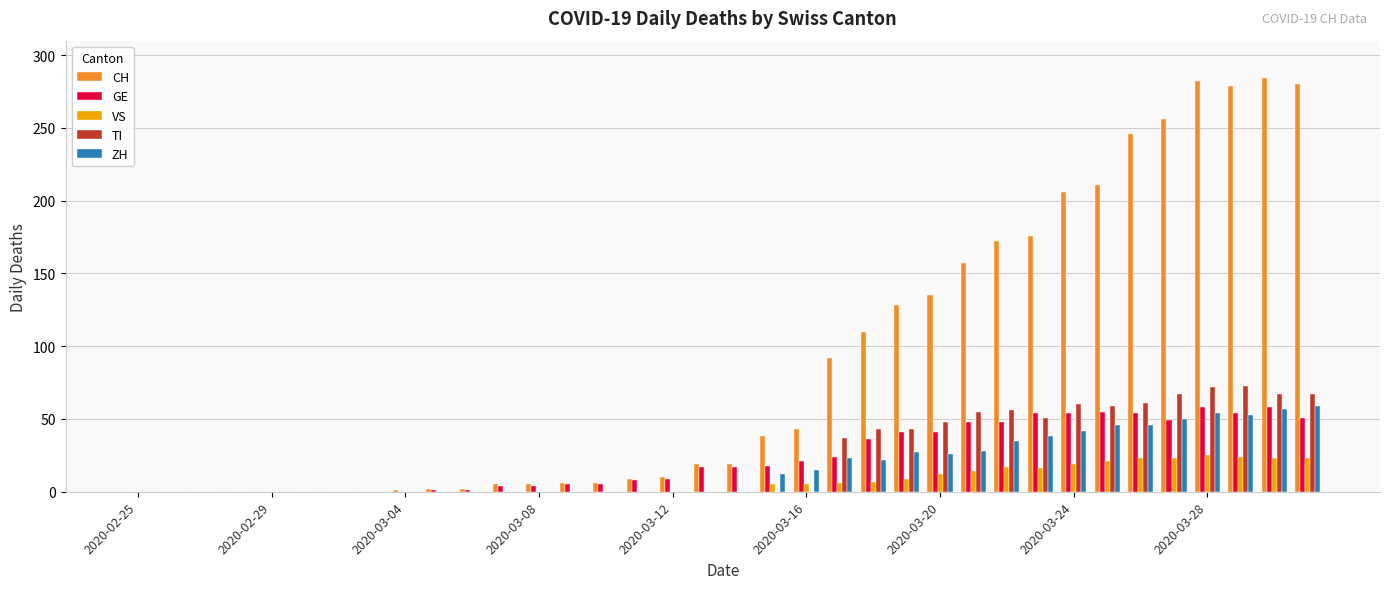

Which series has the largest total across all categories?

CH